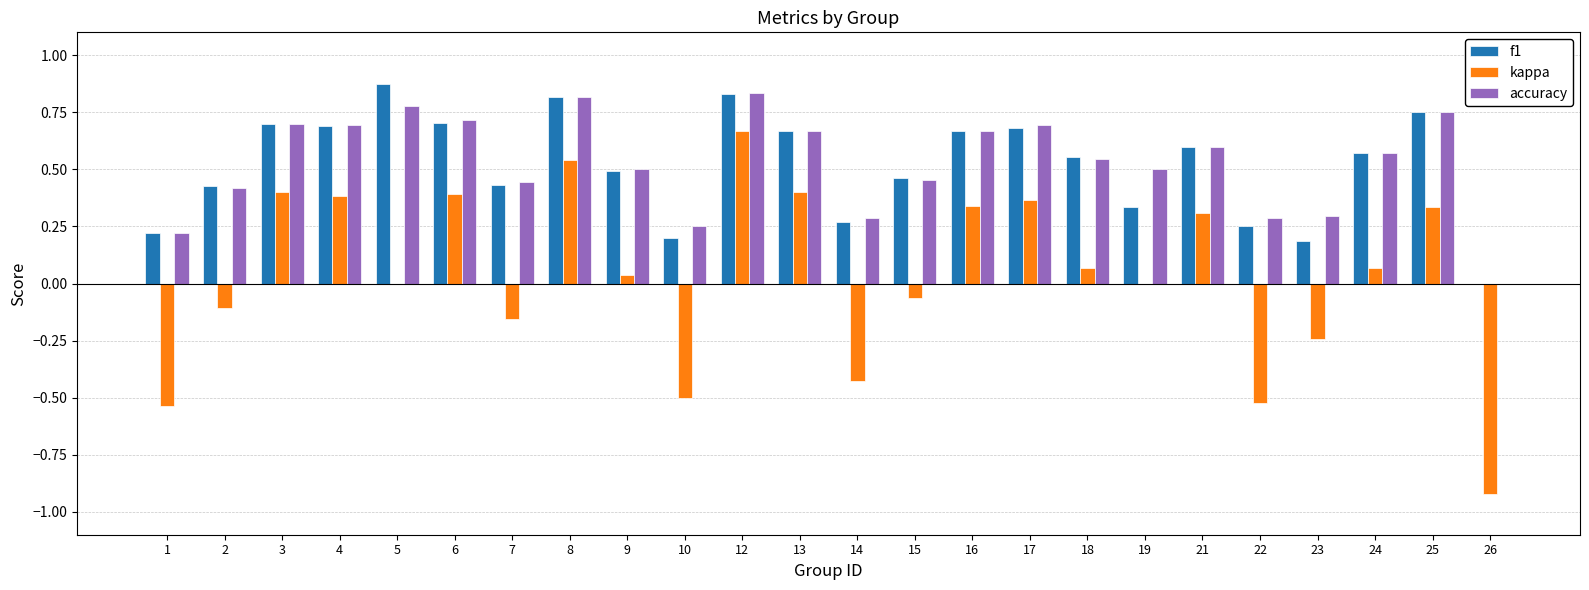

How many groups of bars are there?

24